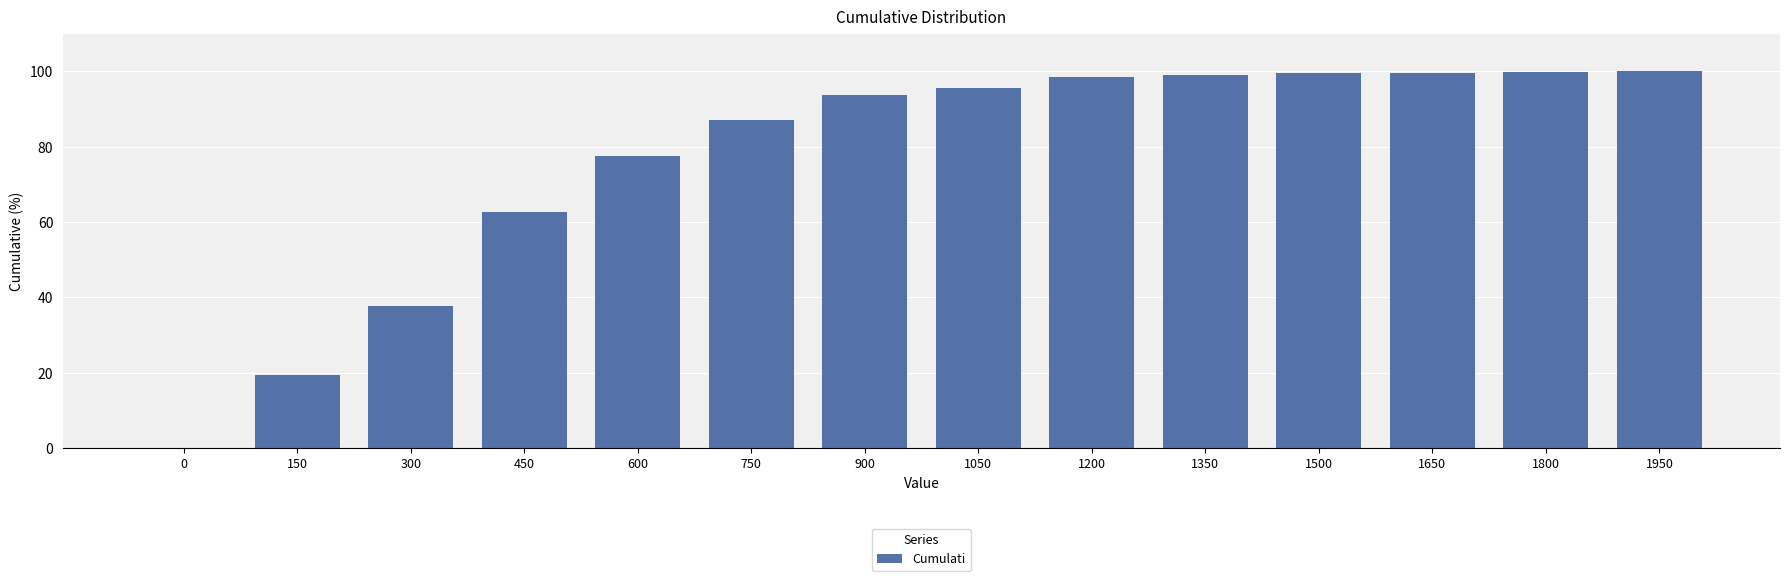

What is the ratio of the value at 1650 to the value at 750?

1.1